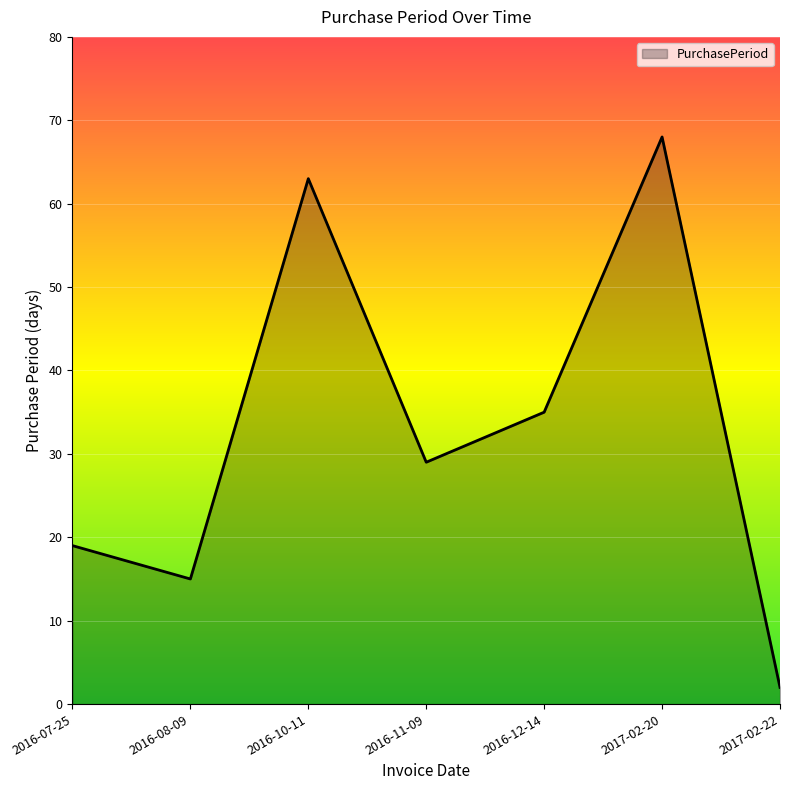

What is the difference between the maximum and minimum values?

66